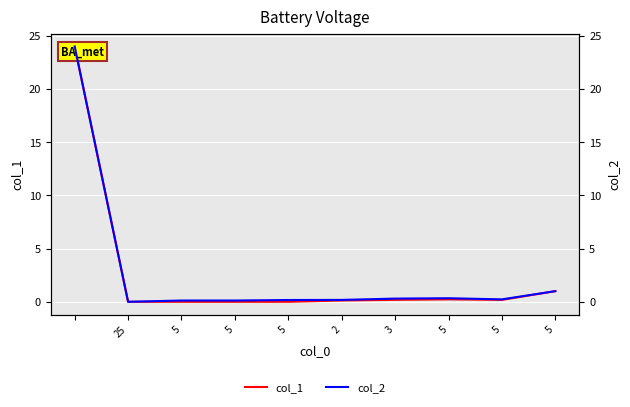

True or false: col_1 and col_2 cross at least once.

False